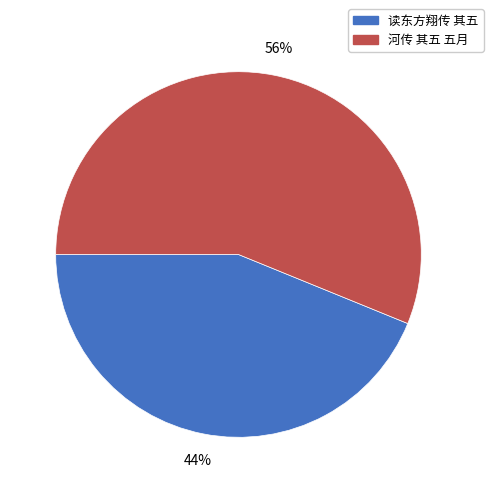

Rank the categories by value from highest to lowest.

河传 其五 五月, 读东方翔传 其五